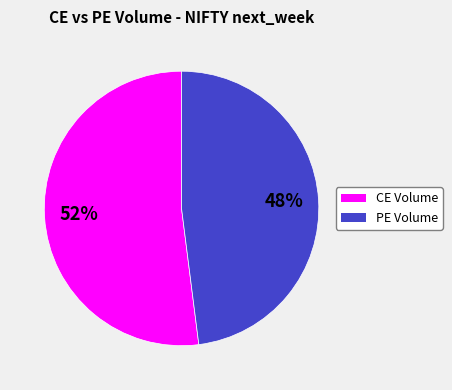

Is there a majority slice in this chart?

Yes